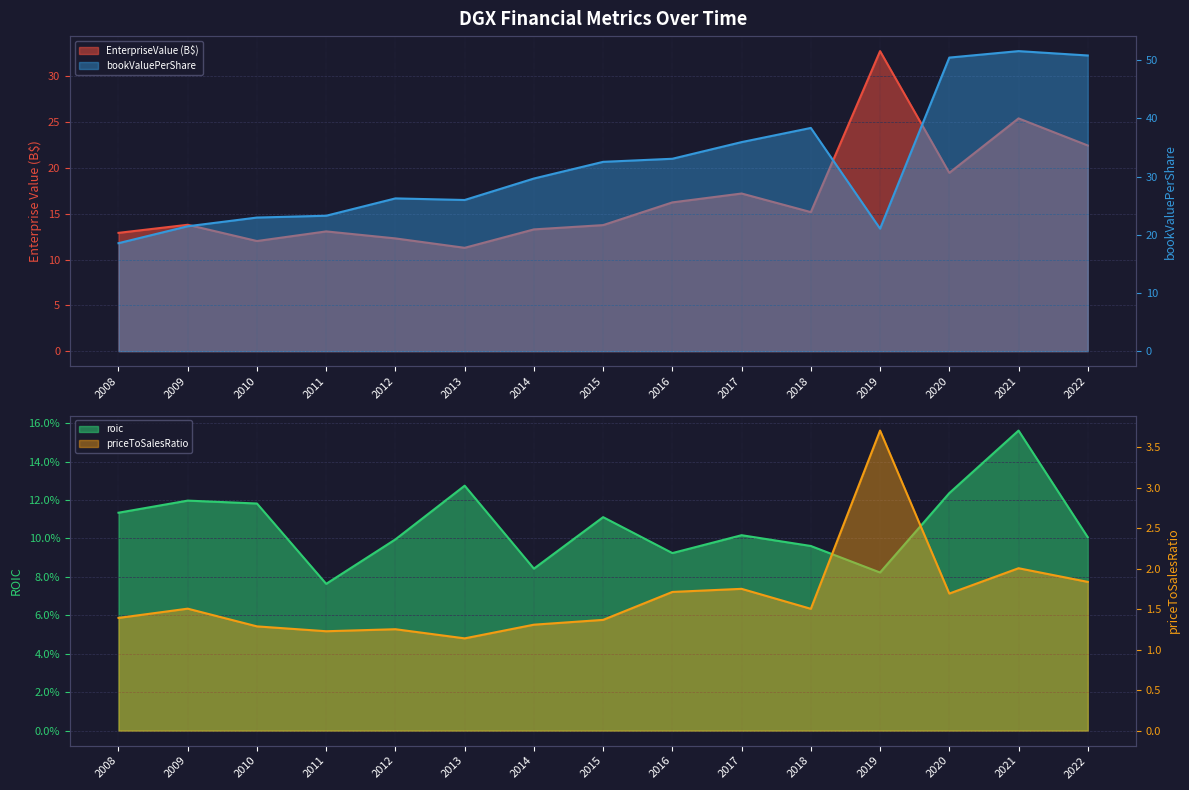

What is the average value of the bookValuePerShare series?

32.1